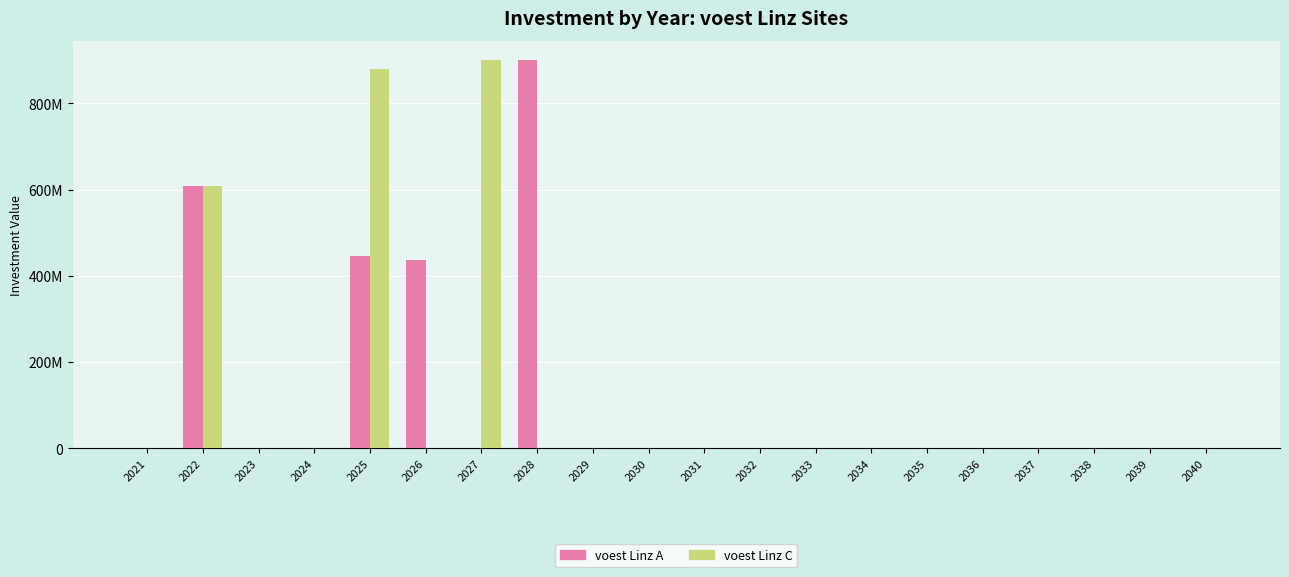

What are all the series names shown in the legend?

voest Linz A, voest Linz C